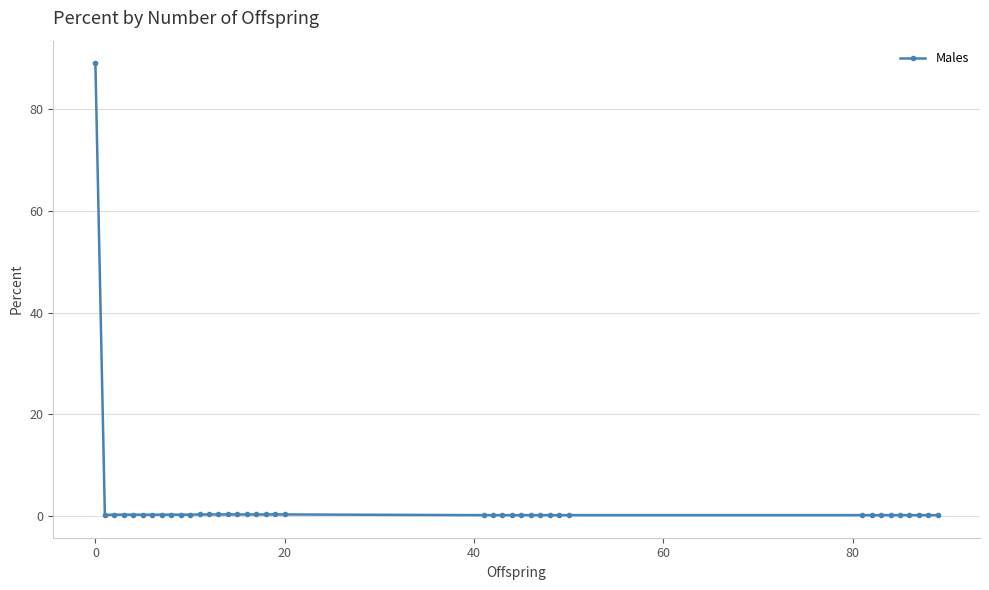

What is the sum of all values?

98.2